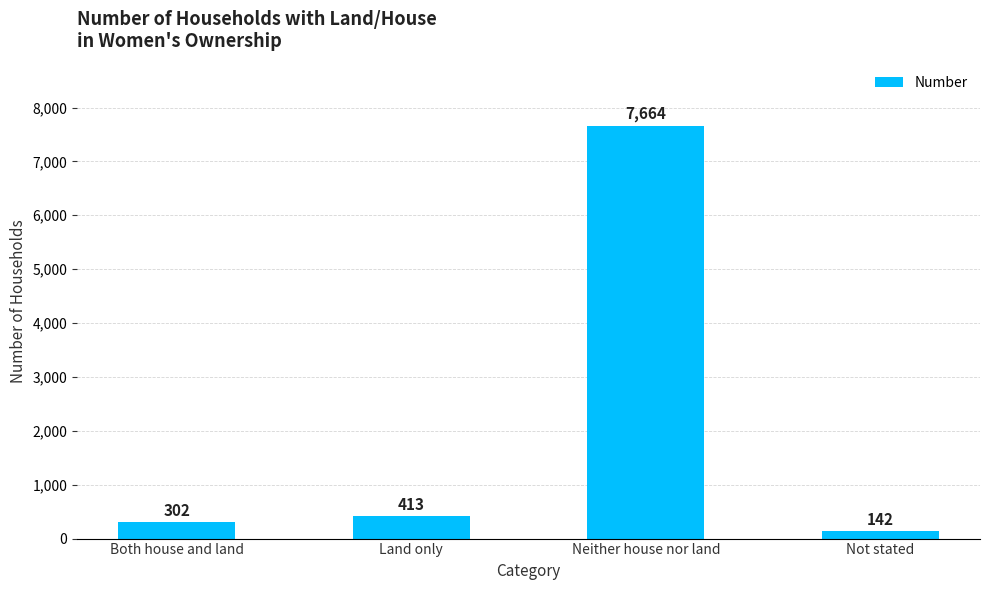

True or false: the data shows 7664 at Neither house nor land.

True